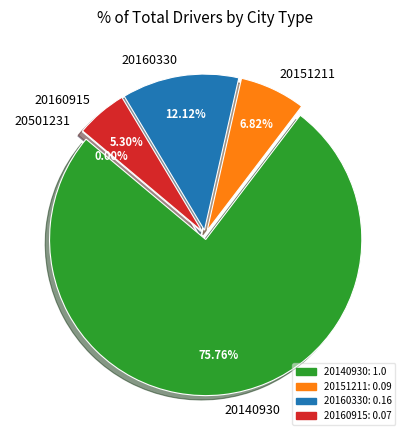

Which category has the biggest portion of the pie?

20140930